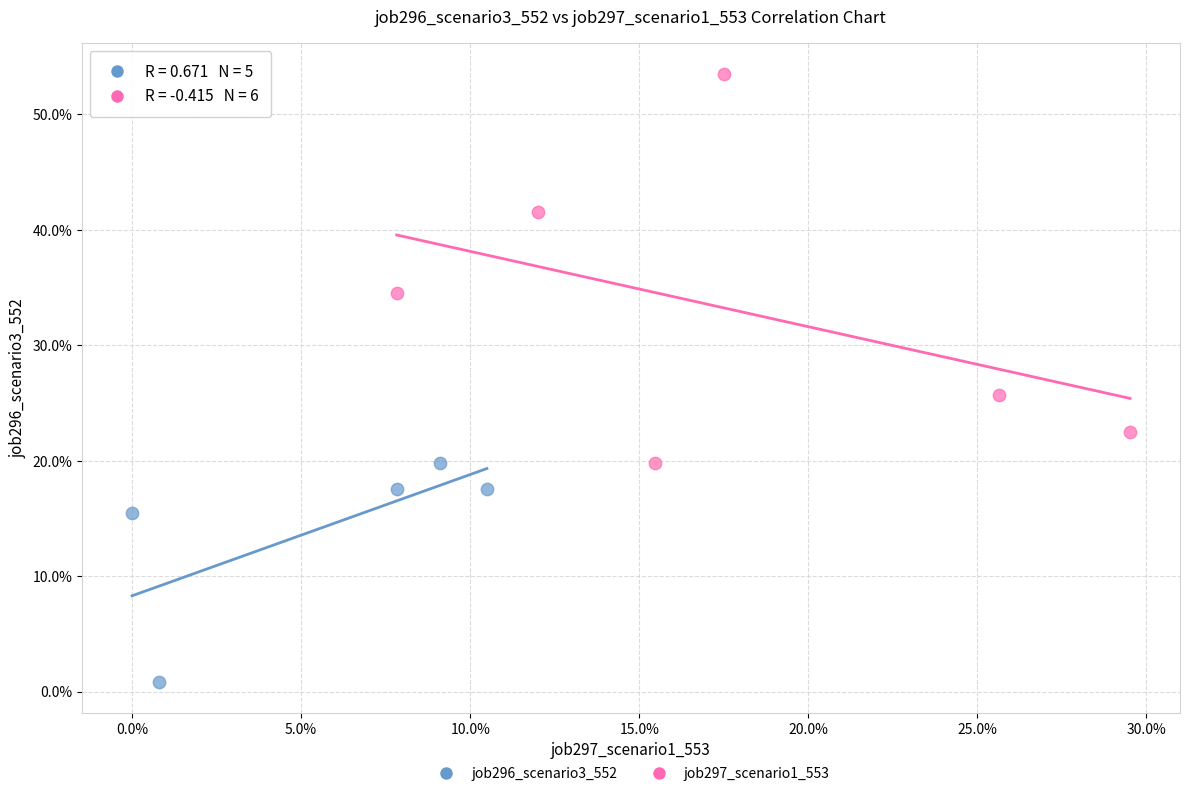

Which series has the largest Y range (max minus min)?

job297_scenario1_553